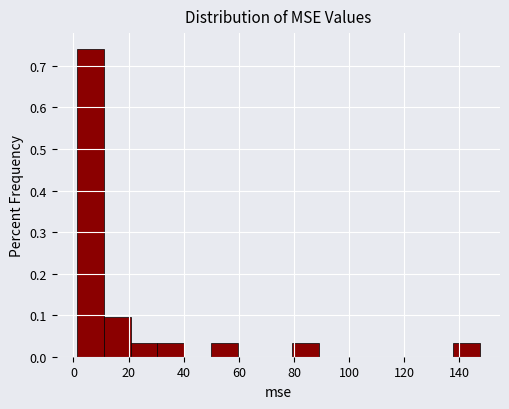

How tall is the bar that spans 2 to 10 on the x-axis? Neither the bar edges nor the heights are printed on the chart, so give them approximately, as read against the axes.

0.74